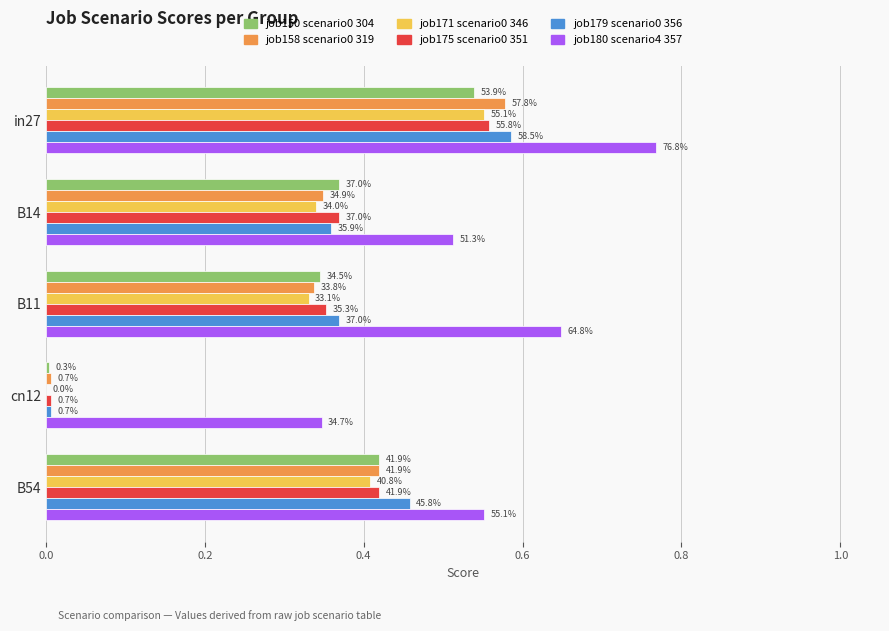

How many bars are there in total?

30